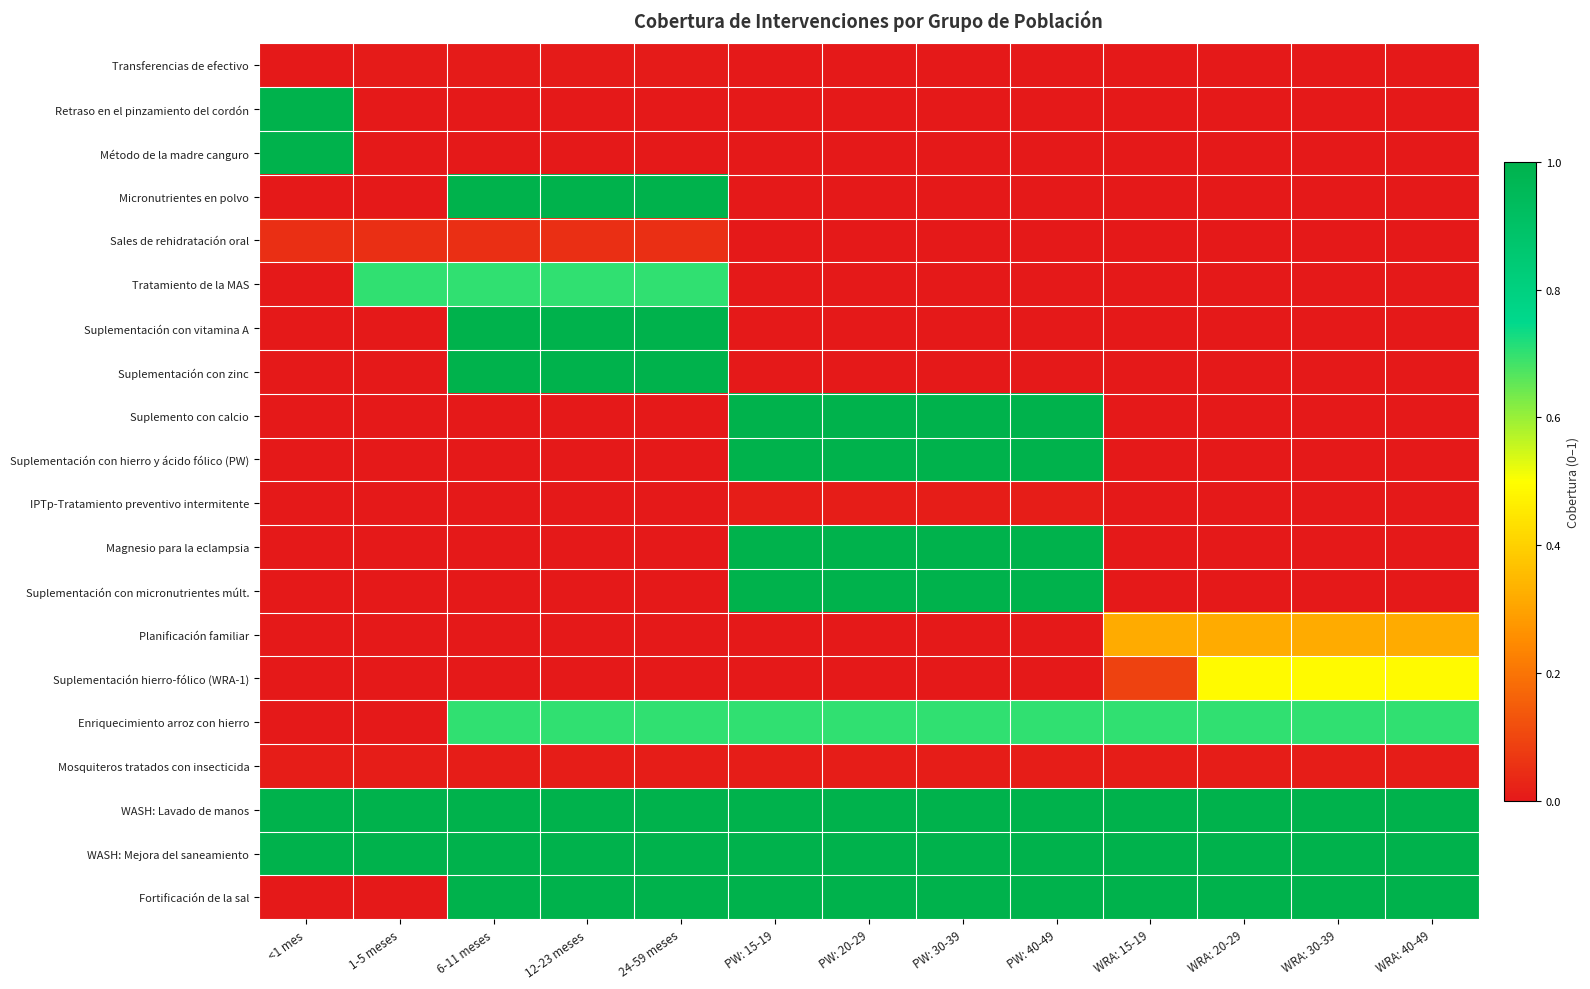

How many series are shown in this chart?

20